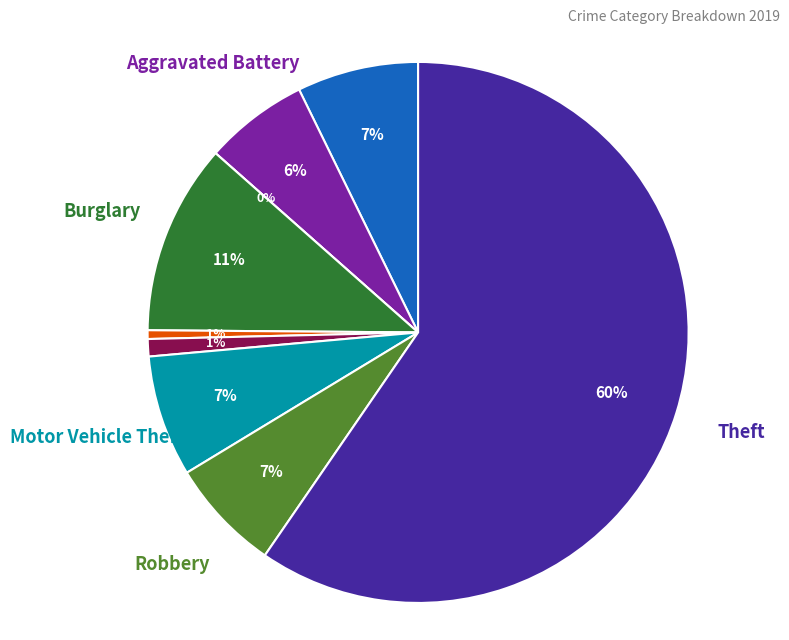

To the nearest percent, what is the average slice percentage?

11%